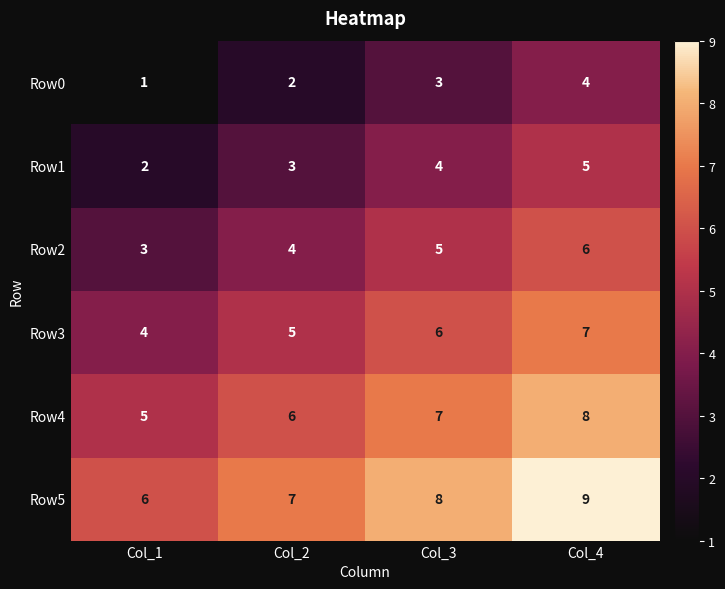

Which category has the highest value across all series?

Col_4